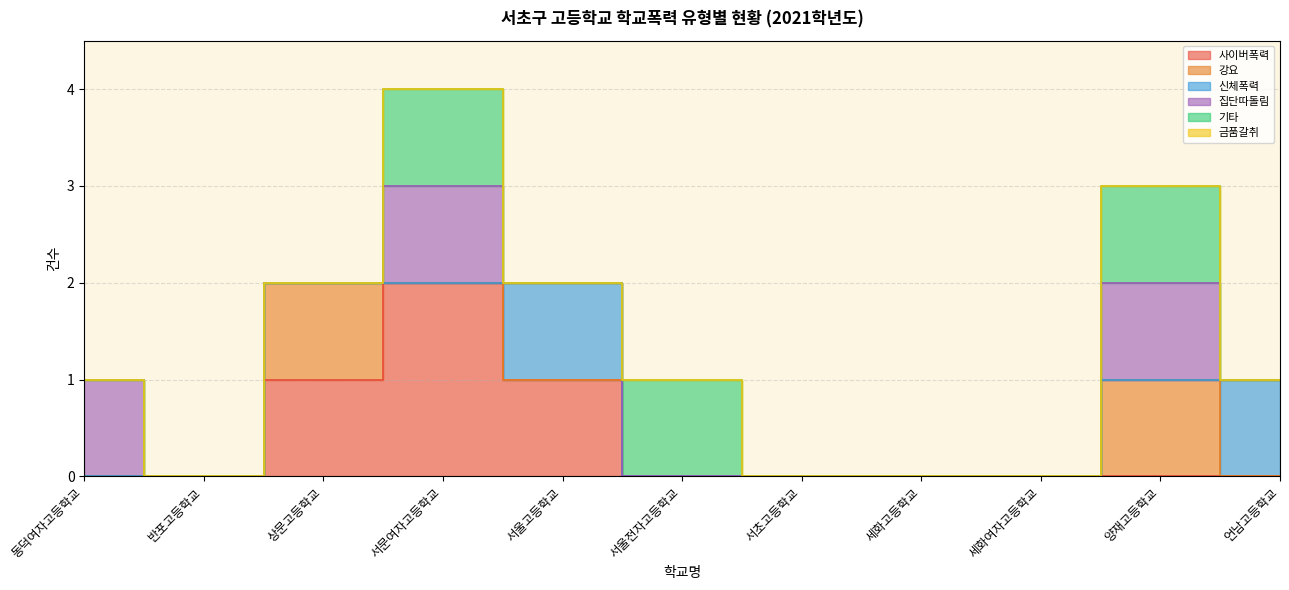

The value of 기타 at 상문고등학교 is -1. True or false?

False